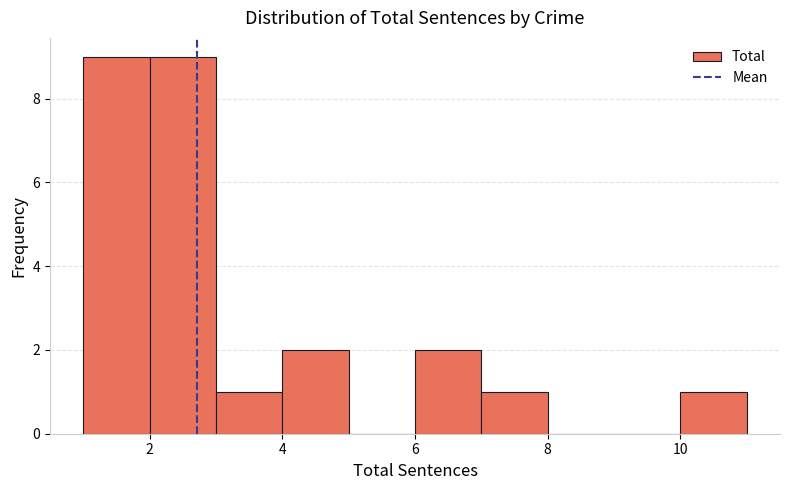

Reading left to right, transcribe this chart: for each bar, give the range it covers on the x-axis and its height. The values are not printed on the chart, so give them approximately, as read against the axis.

1 to 2: 9
2 to 3: 9
3 to 4: 1
4 to 5: 2
5 to 6: 0
6 to 7: 2
7 to 8: 1
8 to 9: 0
9 to 10: 0
10 to 11: 1